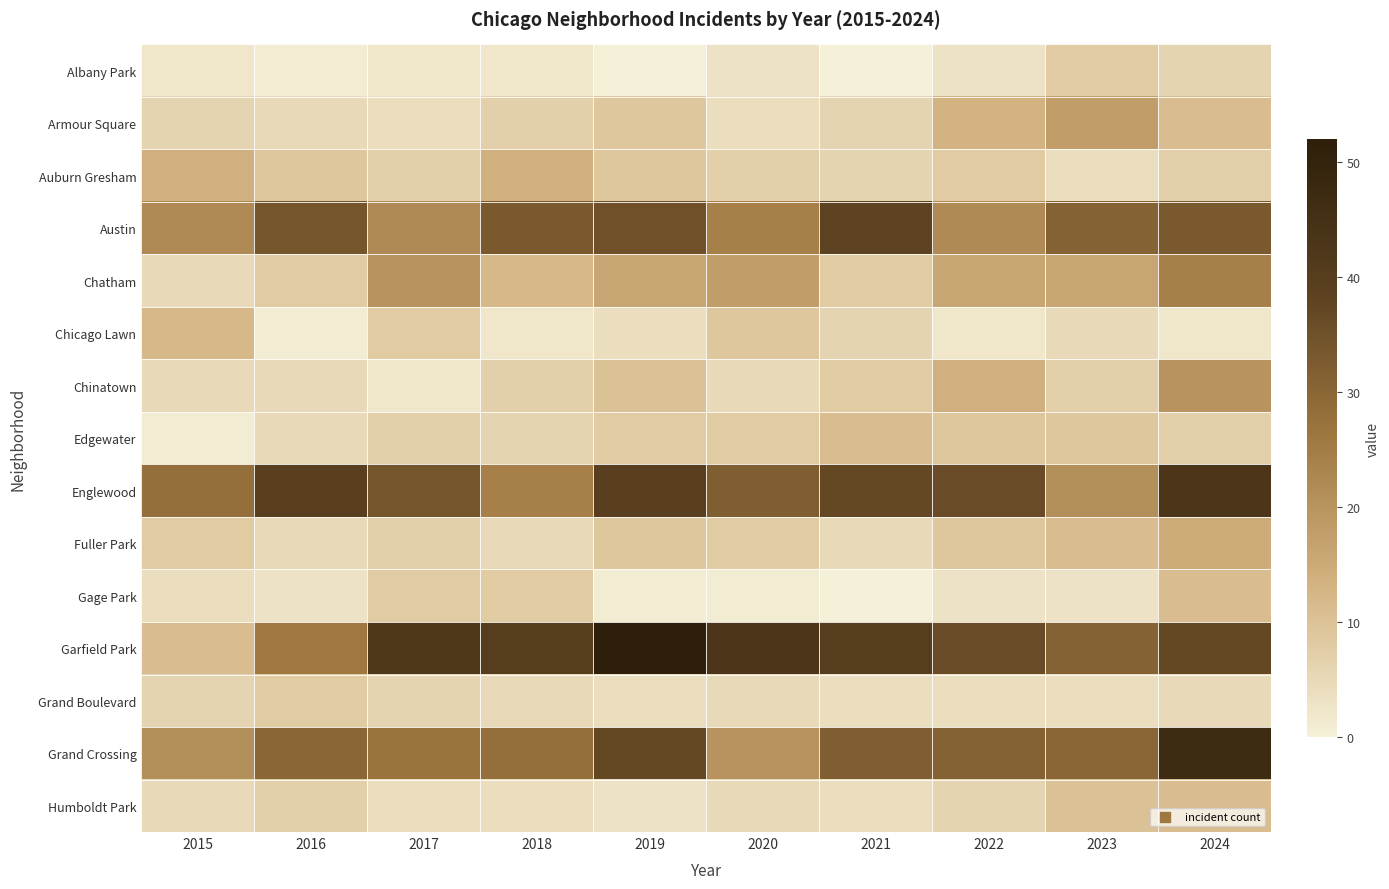

At how many categories does at least one series exceed 37?

7